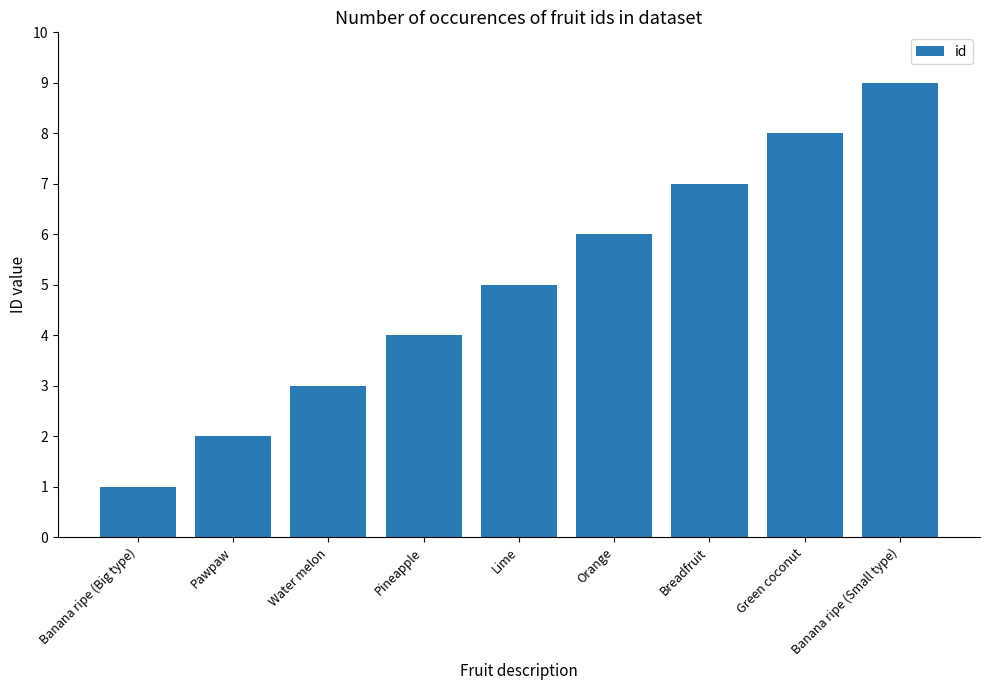

What is the maximum value shown in the chart?

9